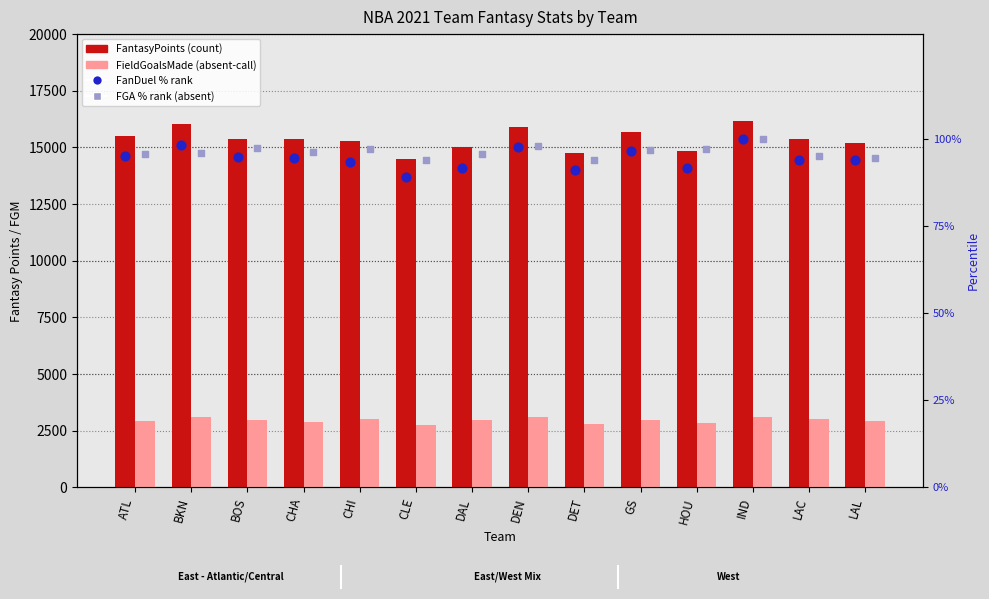

Which series contains the highest Y value?

FantasyPoints